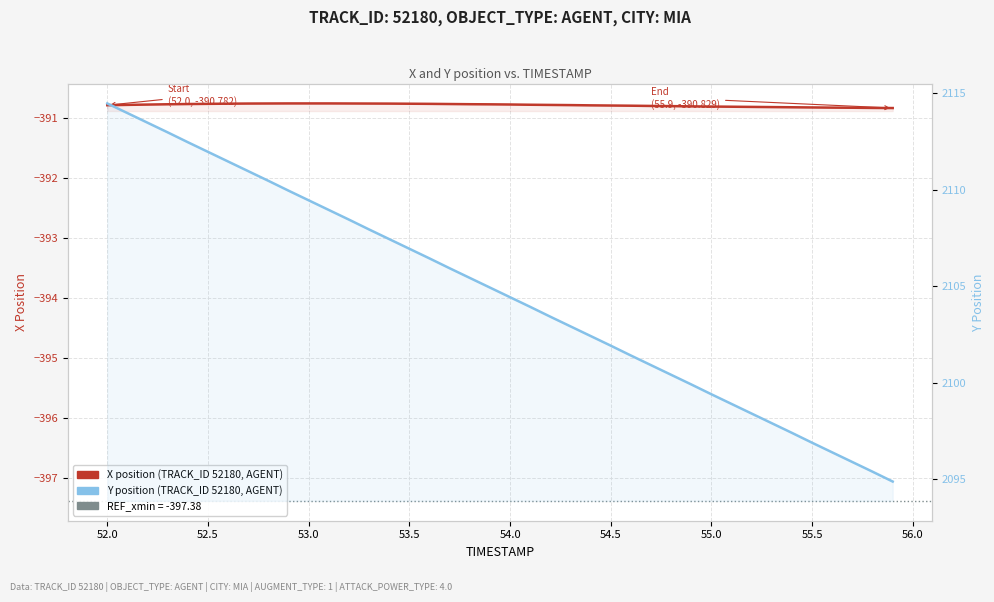

Rank the series by their average value, from highest to lowest.

Y position (TRACK_ID 52180, AGENT), X position (TRACK_ID 52180, AGENT)